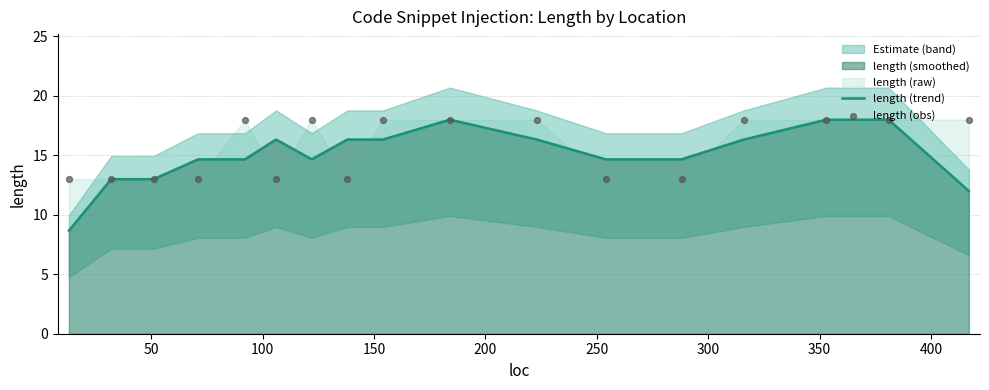

Which series reaches the minimum Y coordinate?

length (trend)